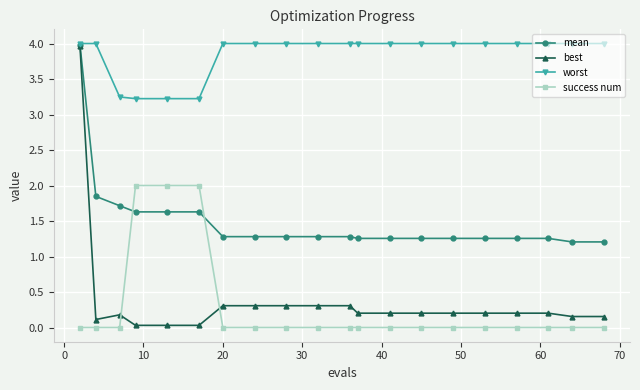

Which series has the largest total across all categories?

worst